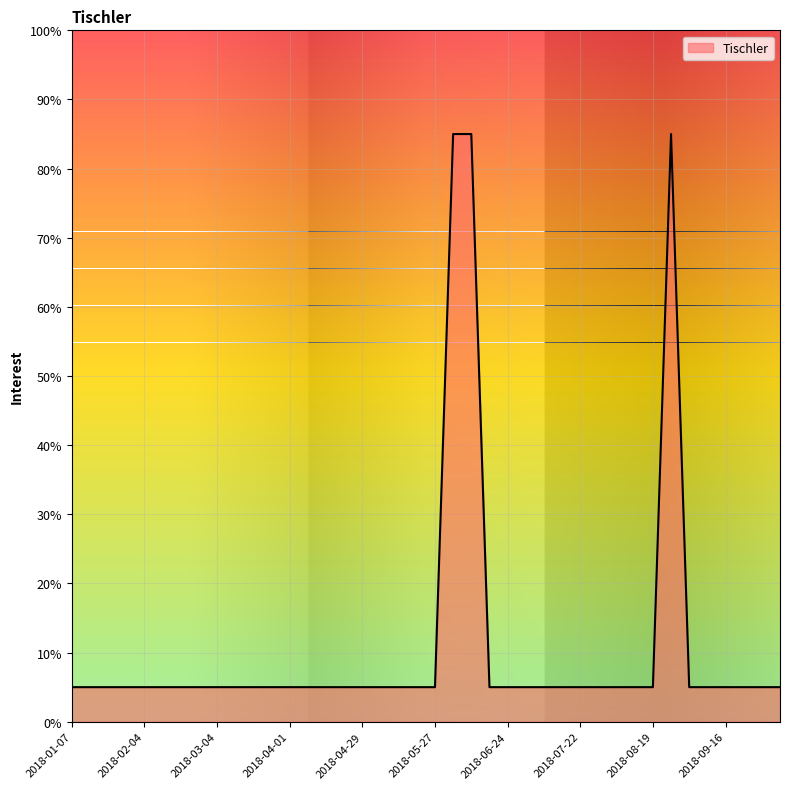

What is the difference between the maximum and minimum values?

80